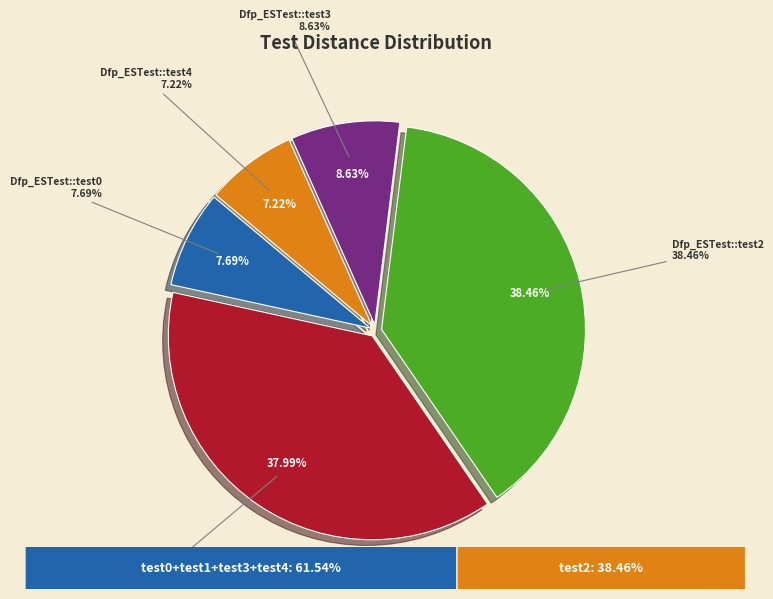

True or false: Dfp_ESTest::test3 accounts for 15% of the total.

False